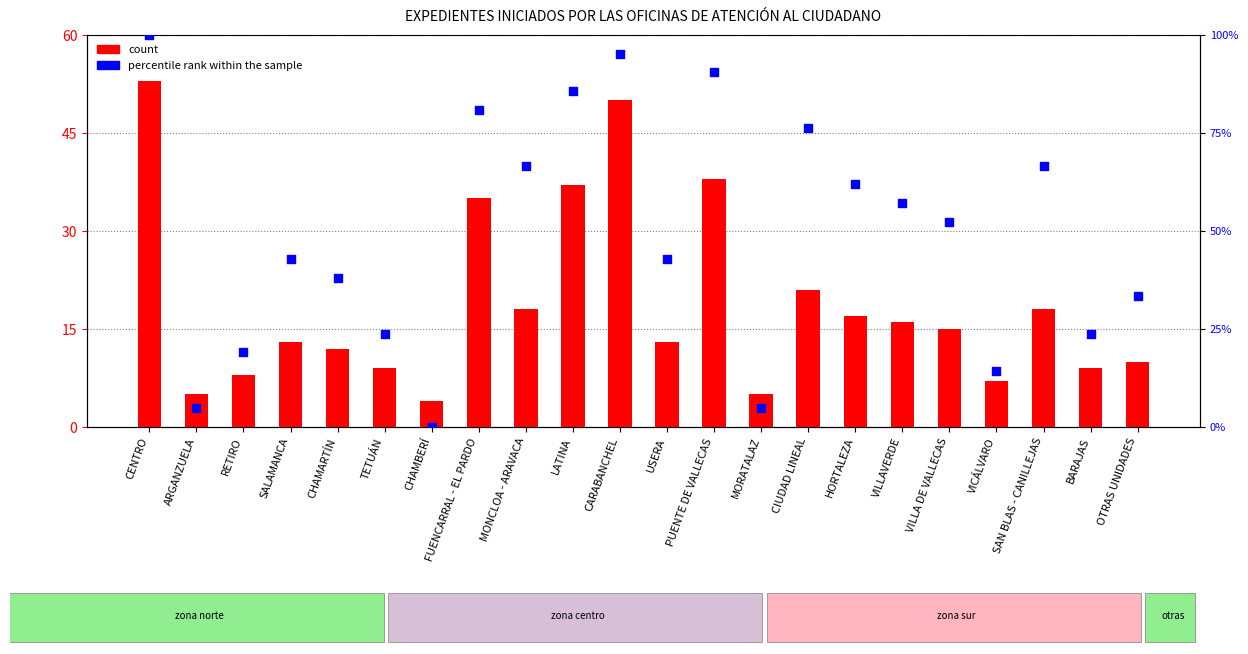

Which series reaches the maximum Y coordinate?

percentile rank within the sample